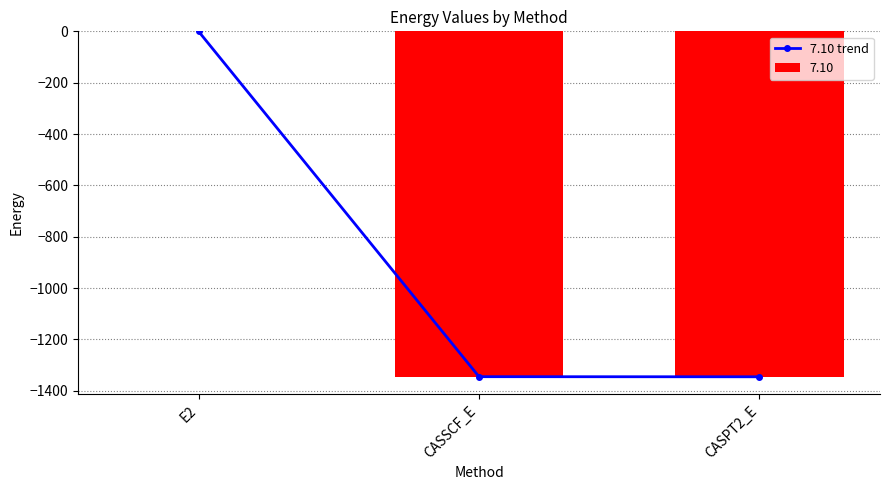

At which label does the data first exceed -1345?

E2